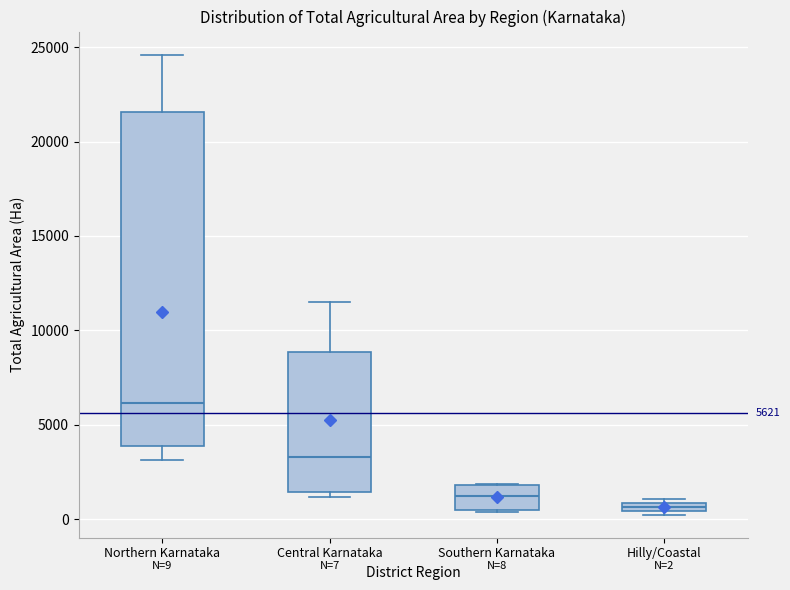

Comparing the boxes themselves (not the whiskers), which one is the tallest?

Northern Karnataka